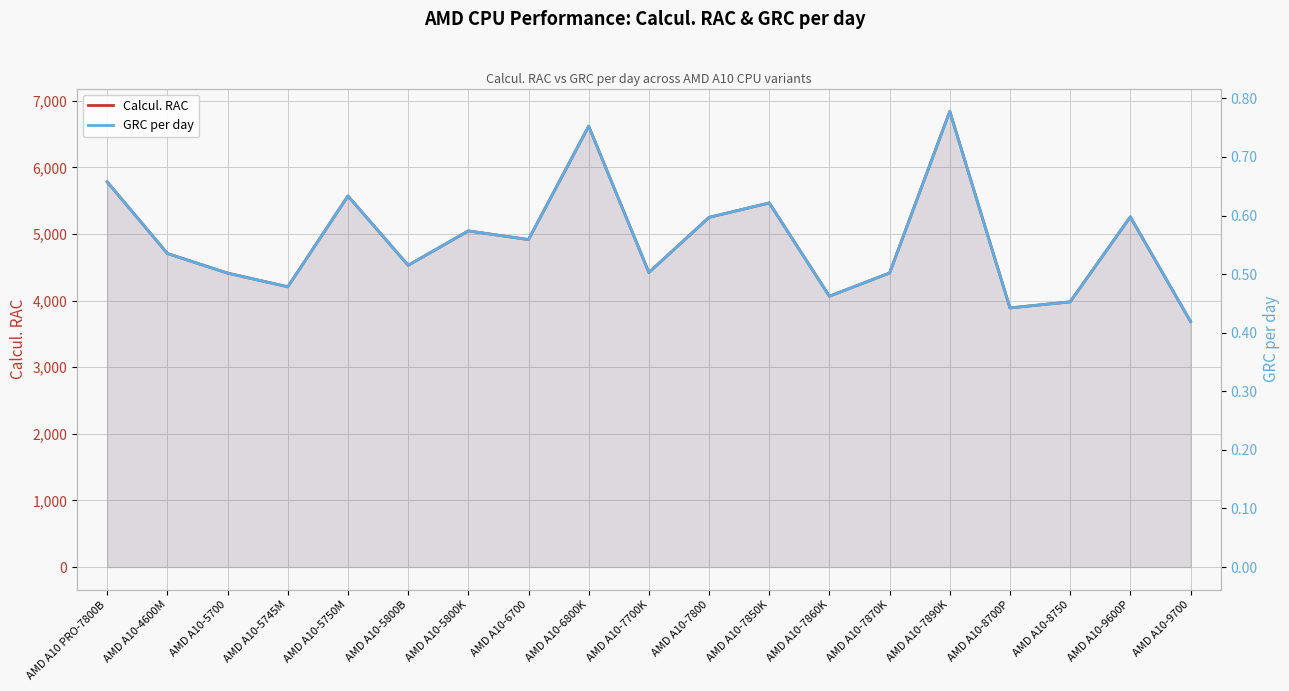

At which category is the sum across all series the highest?

AMD A10-7890K